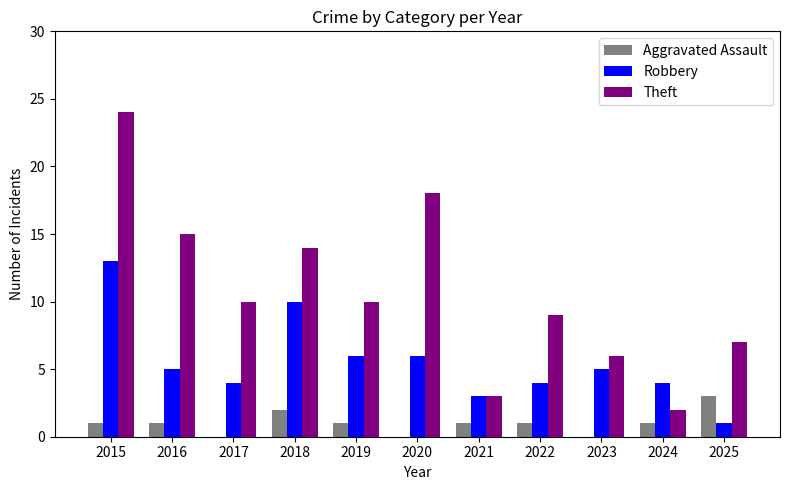

What are all the series names shown in the legend?

Aggravated Assault, Robbery, Theft